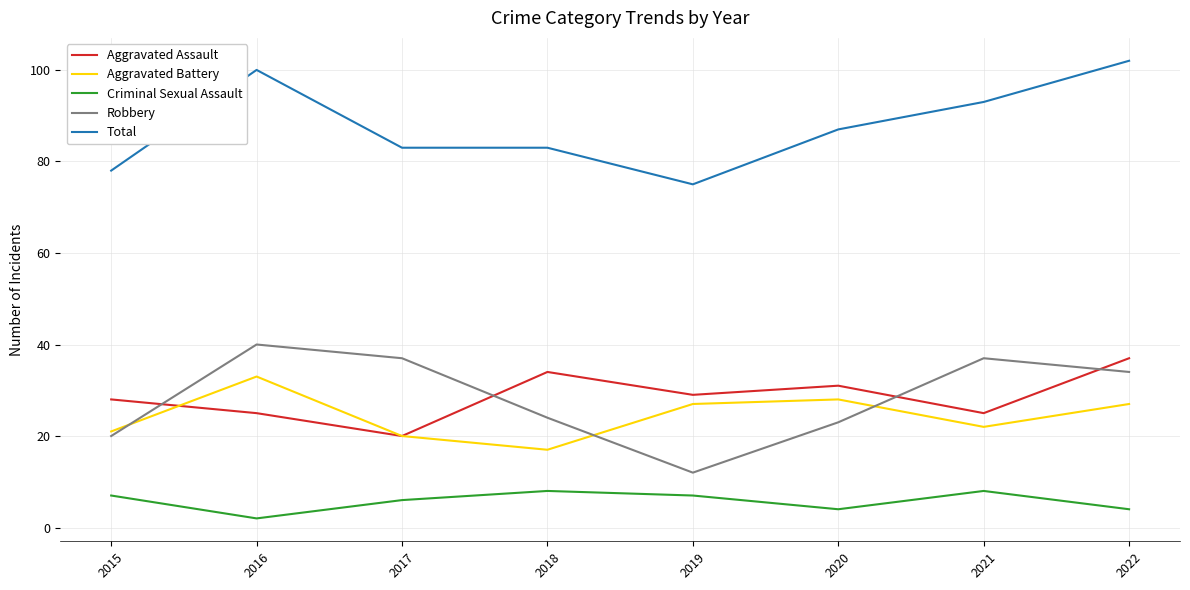

What is the sum of the Aggravated Battery values at 2015 and 2020?

49